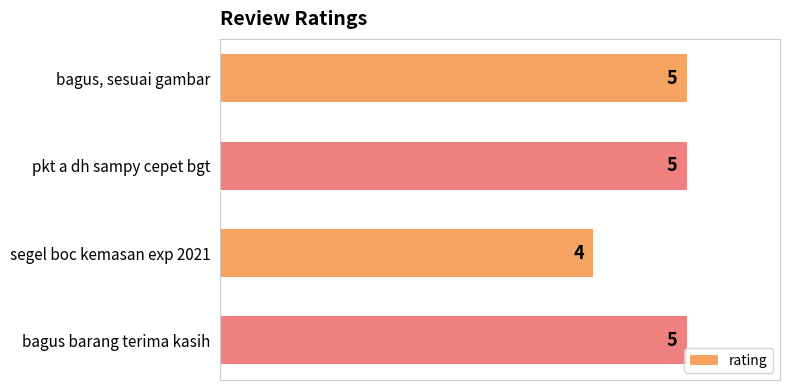

Does the chart contain stacked bars?

No